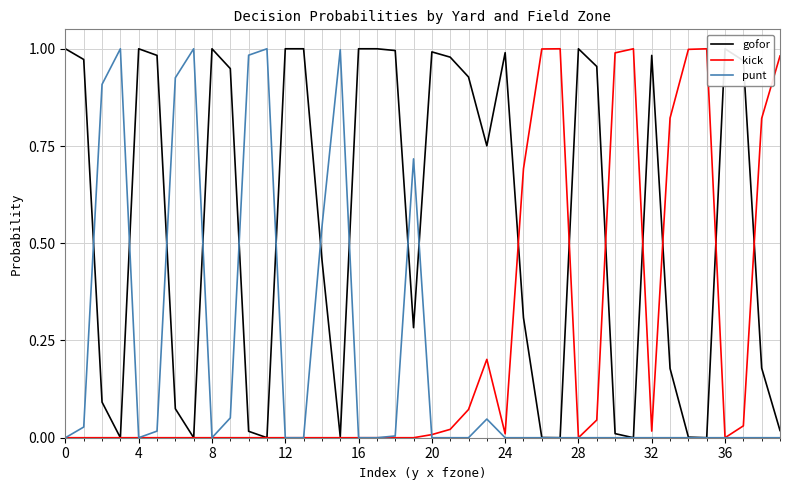

What is the difference between the maximum and minimum values in the punt series?

1.0